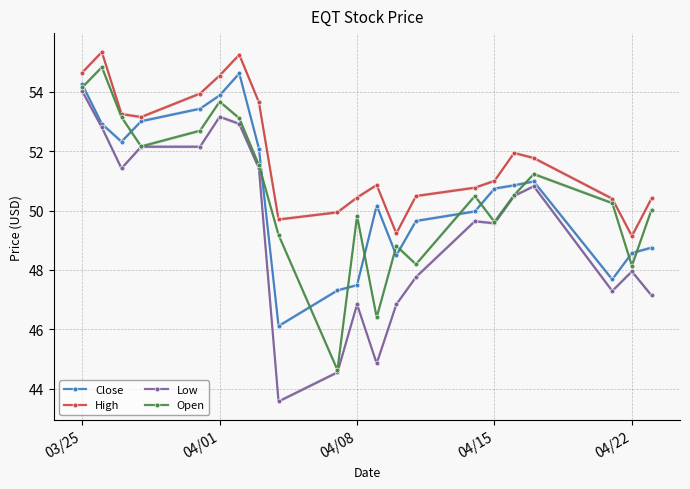

In Low, how many points are higher than both neighbors (excluding endpoints)?

5